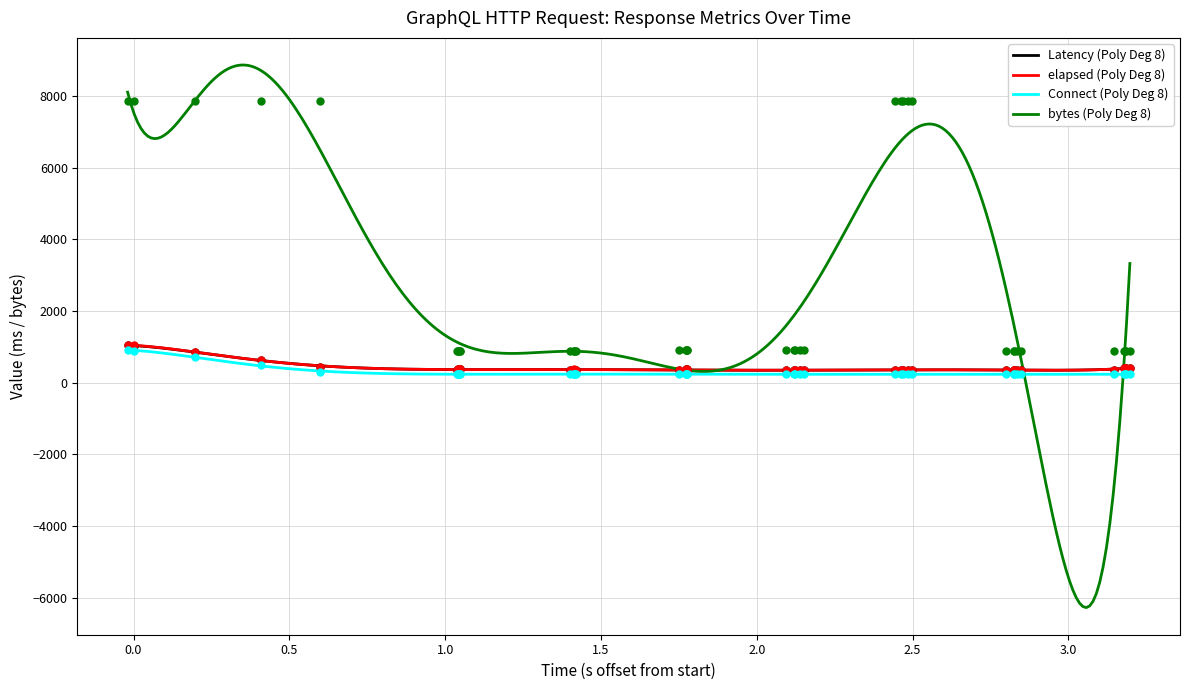

What is the minimum value for bytes (Poly Deg 8)?

-6279.4